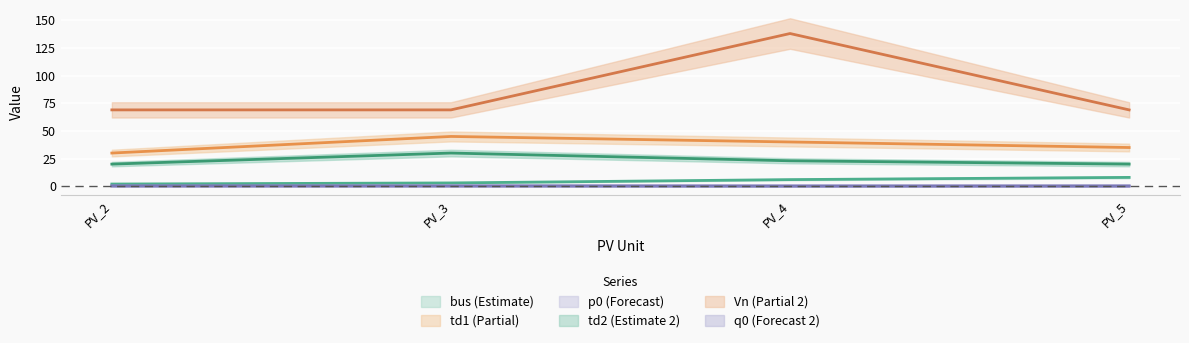

Reading left to right, list all the values displayed in this chart.

bus: 2.0	3.0	6.0	8.0
td1: 30.0	45.0	40.0	35.0
p0: 0.4	0.4	0.3	0.3
td2: 20.0	30.0	23.0	20.0
Vn: 69.0	69.0	138.0	69.0
q0: 0.1	0.1	0.1	0.1